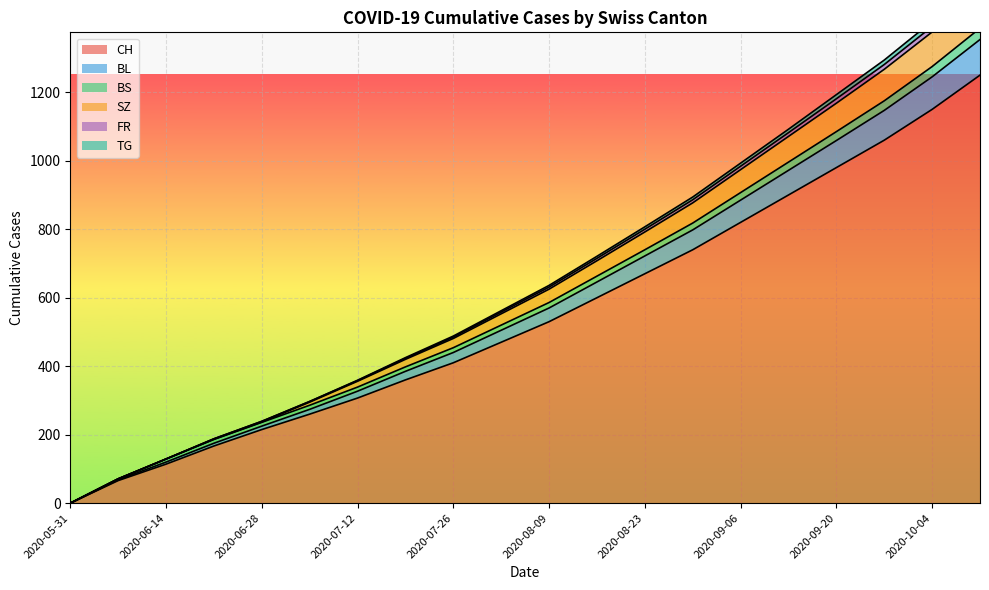

Reading right to left, extract all data points from this chart.

CH: 1250	1150	1060	980	900	820	740	670	600	530	470	410	360	307	260	215	167	114	66	0
BL: 1533	1407	1294	1193	1092	993	894	807	721	636	562	488	425	359	297	239	188	129	71	0
BS: 1387	1275	1175	1085	996	907	818	740	663	586	520	454	398	339	286	236	186	129	71	0
SZ: 1516	1392	1281	1181	1082	984	886	800	715	631	558	485	423	358	297	239	188	129	71	0
FR: 1498	1376	1267	1168	1071	974	877	792	708	625	553	481	420	356	295	237	187	129	71	0
TG: 1354	1245	1147	1059	972	885	798	722	646	570	505	440	385	327	274	225	175	120	68	0